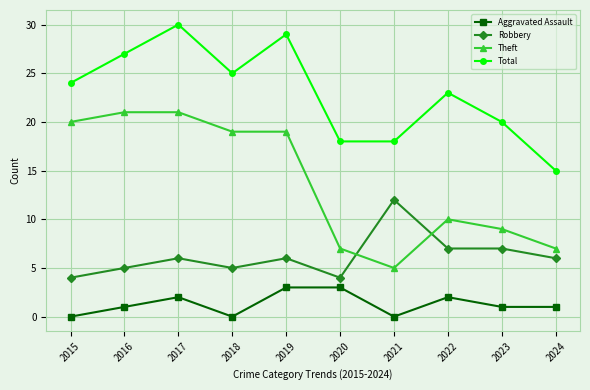

At how many categories does at least one series exceed 22?

6